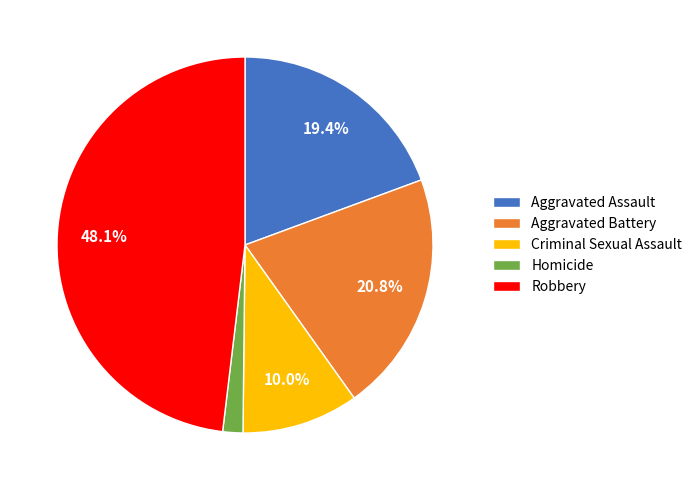

What portion of the pie excludes Aggravated Battery?

79.2%